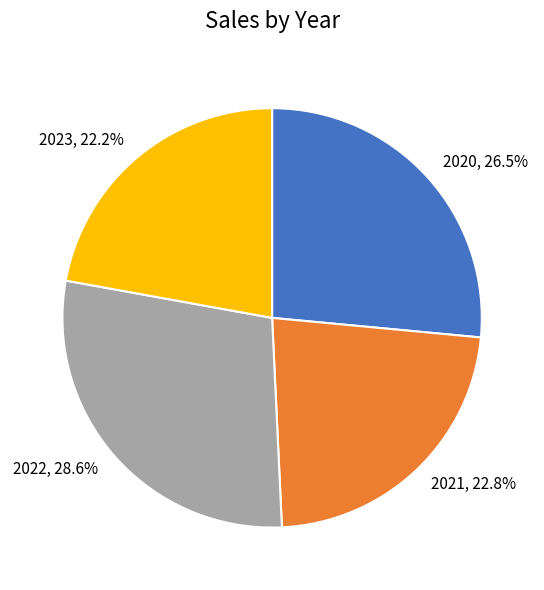

To the nearest percent, what is the average slice percentage?

25%